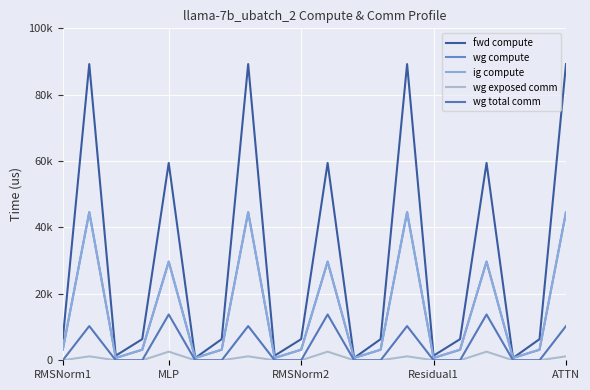

Does the chart display data point markers on the line(s)?

No